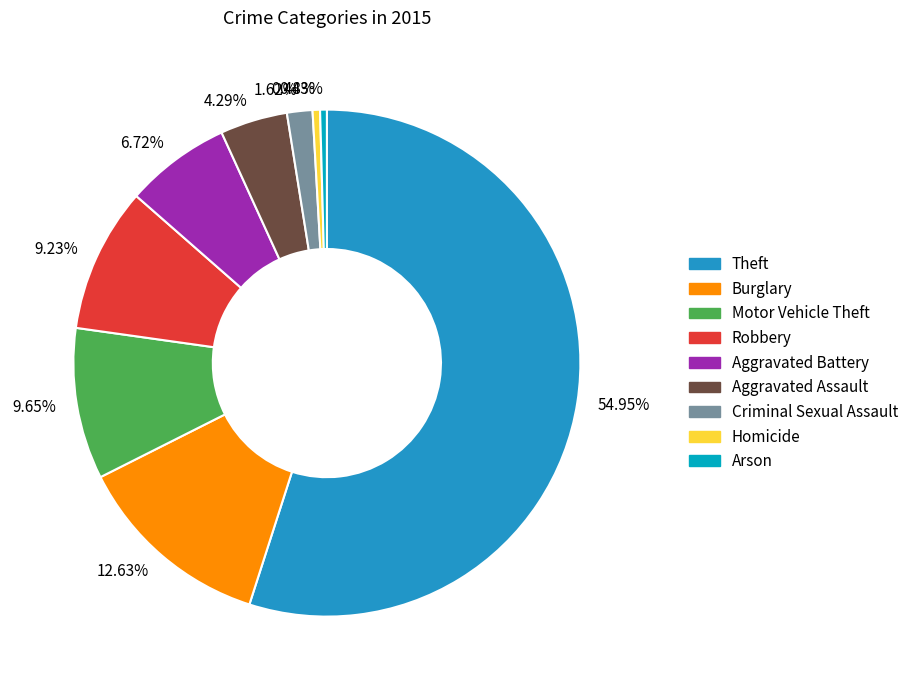

Do Aggravated Assault and Aggravated Battery together represent more than half of the pie?

No